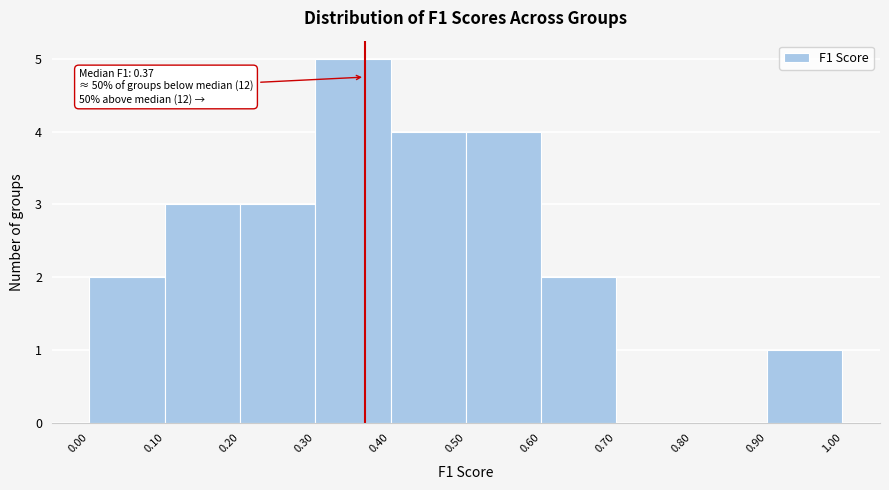

Over which range of the x-axis is the bar tallest?

0.30 to 0.40